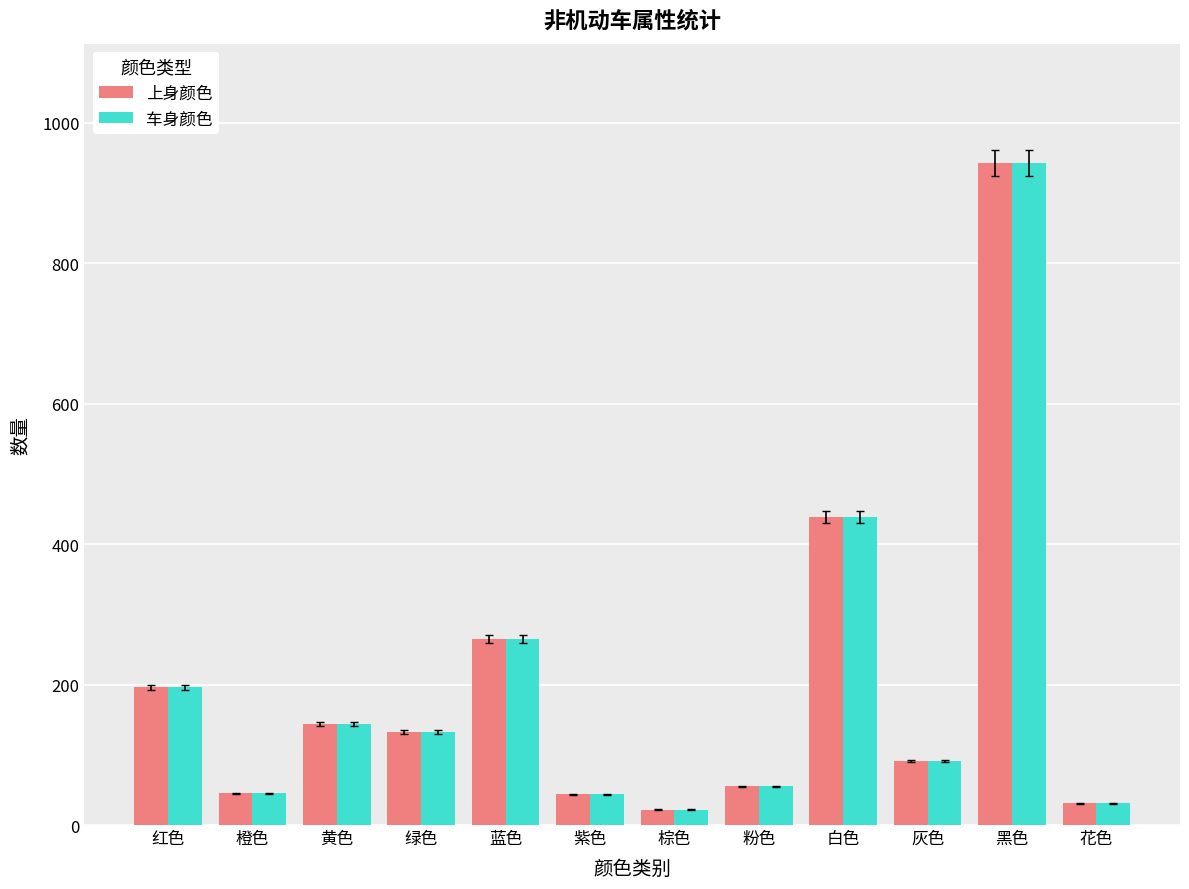

What is the sum of the 上身颜色 values at 蓝色 and 红色?

461